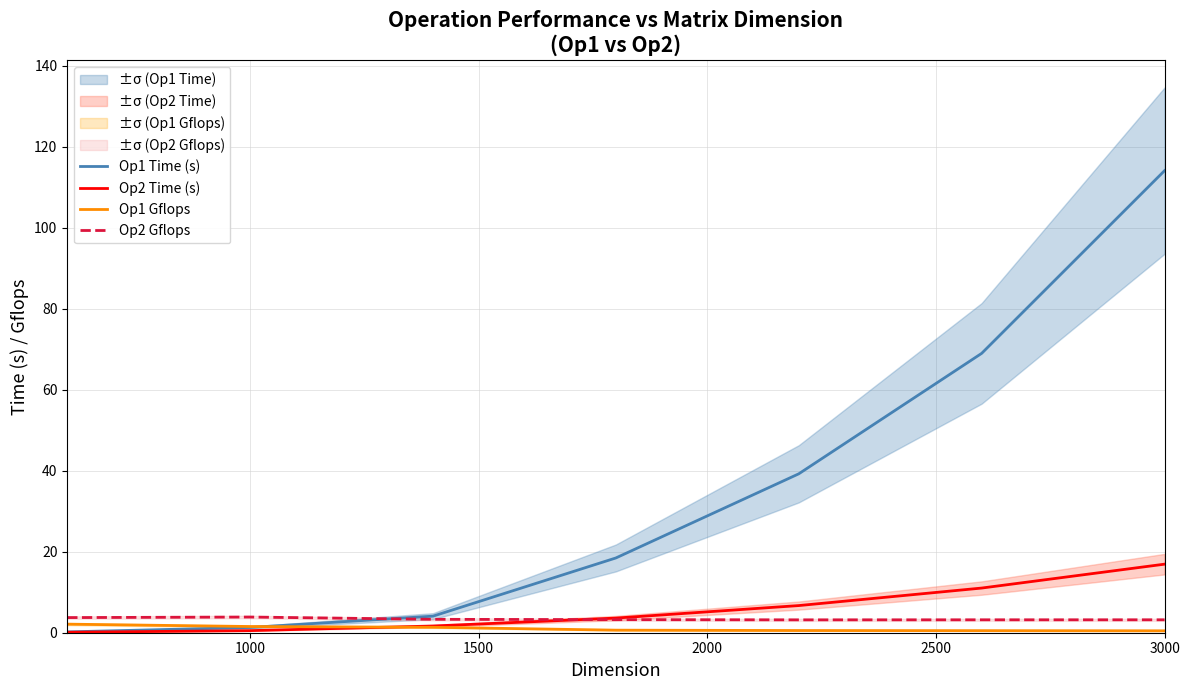

True or false: Op2 Time (s) has more than 0 interior local peaks.

False